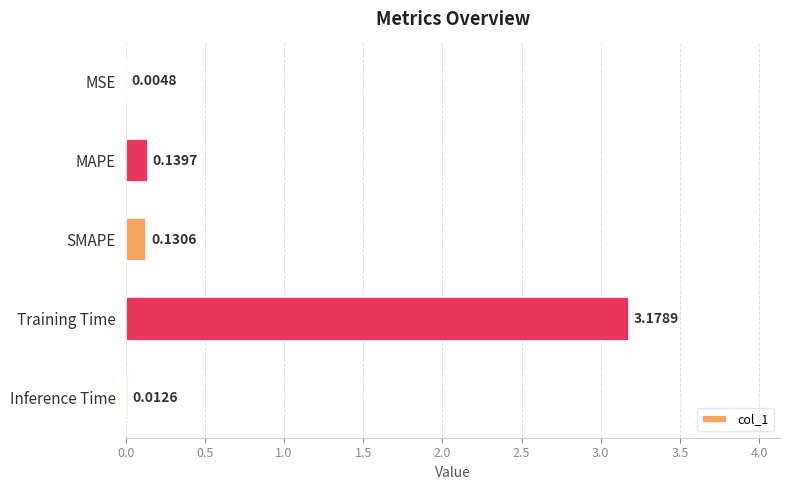

What is the change in value from Training Time to Inference Time?

-3.2